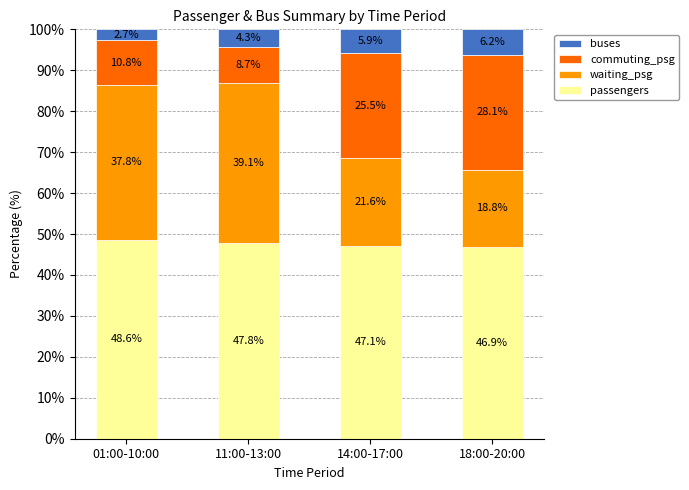

What is the minimum value for passengers?

46.9